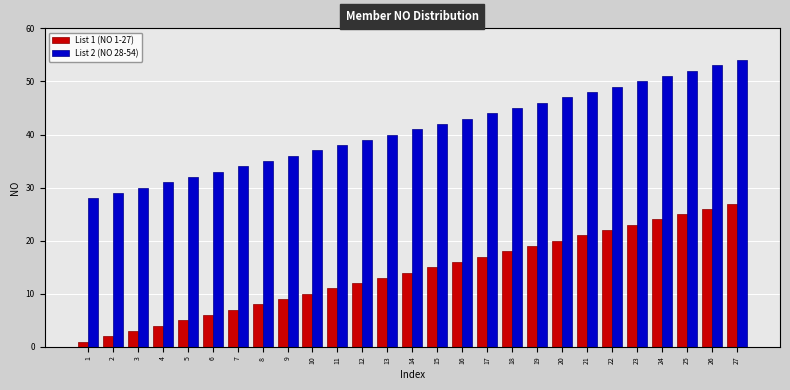

Which category has the highest value in the List 1 (NO 1-27) series?

27